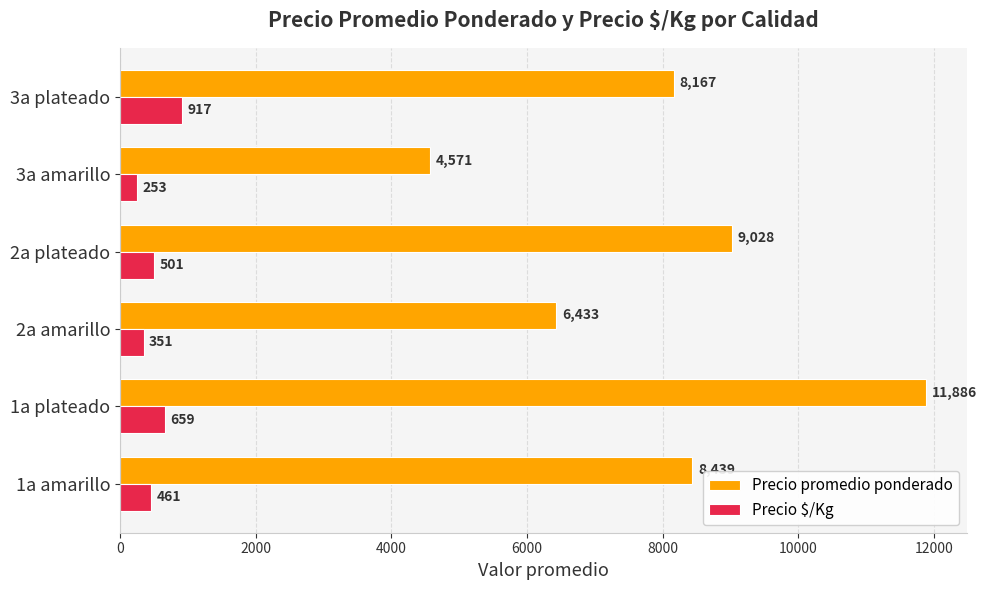

At which category is the sum across all series the highest?

1a plateado